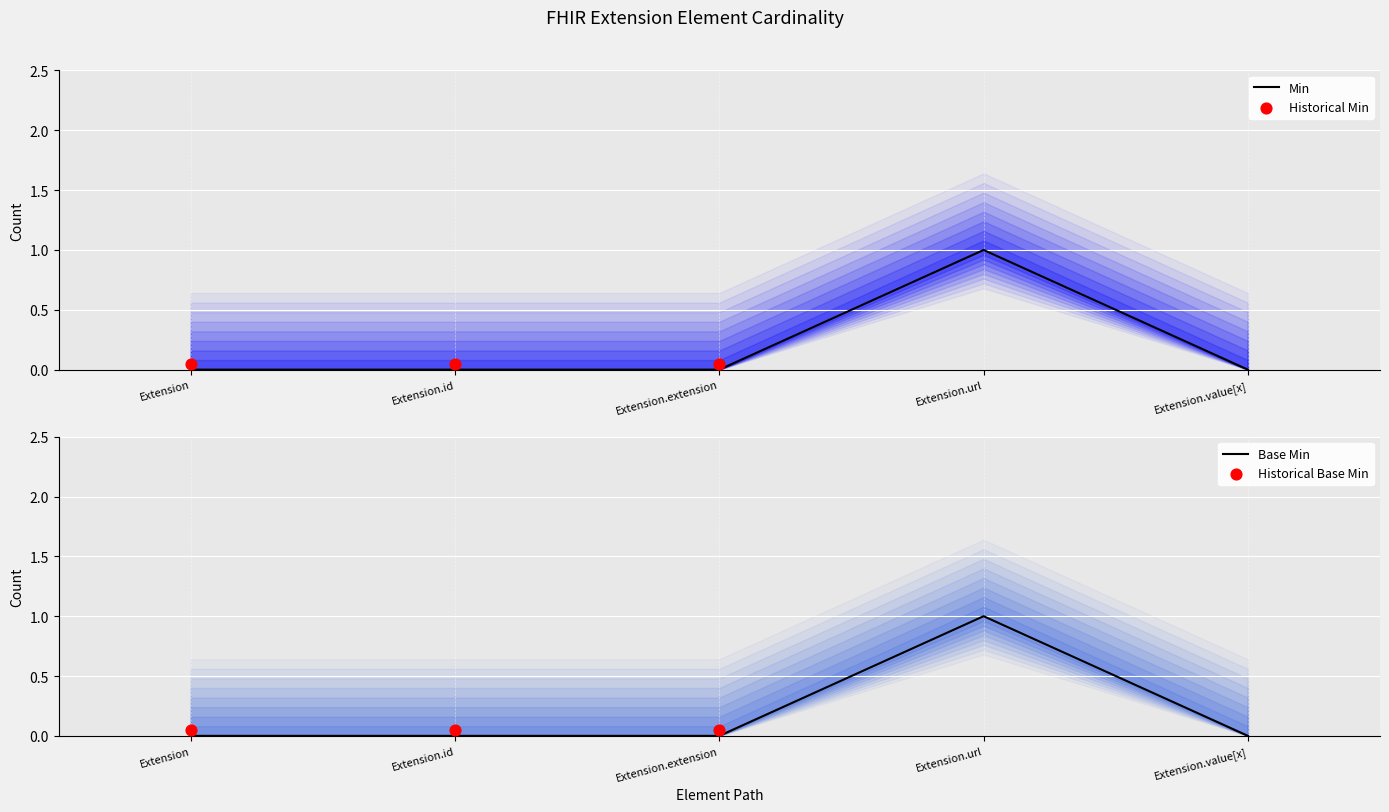

At how many categories does at least one series exceed 0?

1